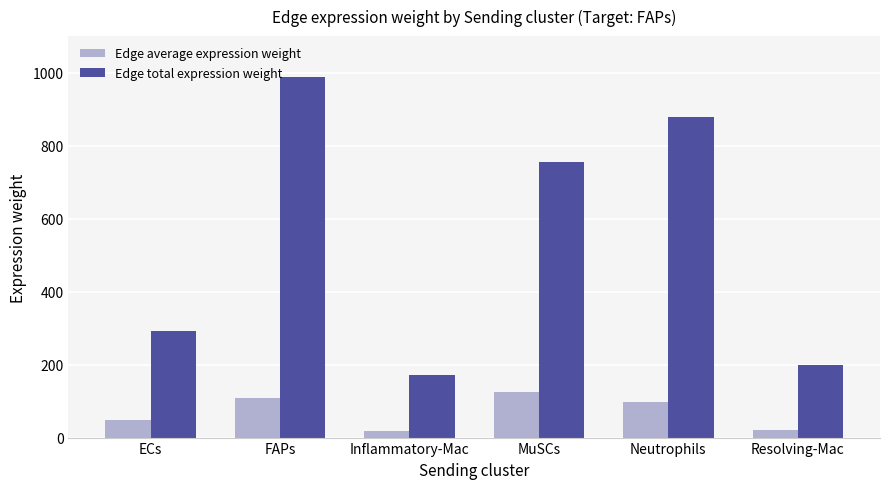

What is the average value of the Edge total expression weight series?

546.7